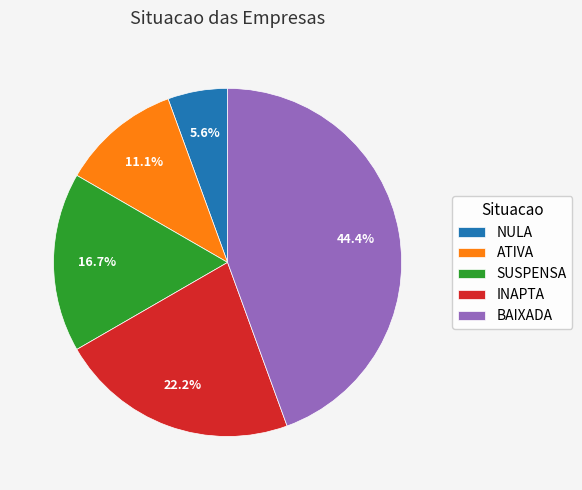

True or false: SUSPENSA accounts for 17% of the total.

True